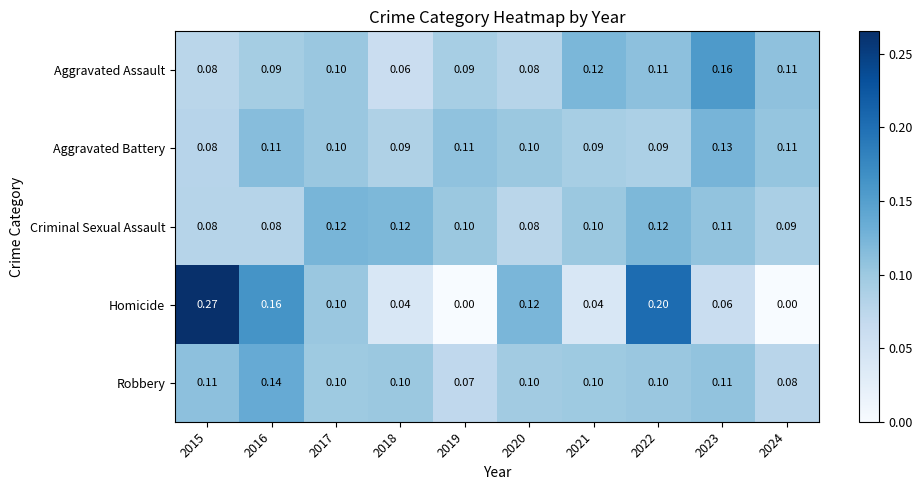

Is the value of Aggravated Assault at 2022 greater than the value of Aggravated Battery at 2018?

Yes